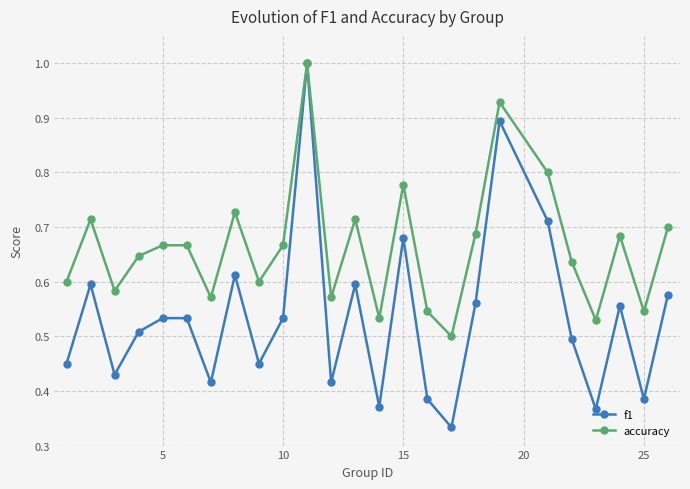

Rank the series by their average value, from highest to lowest.

accuracy, f1